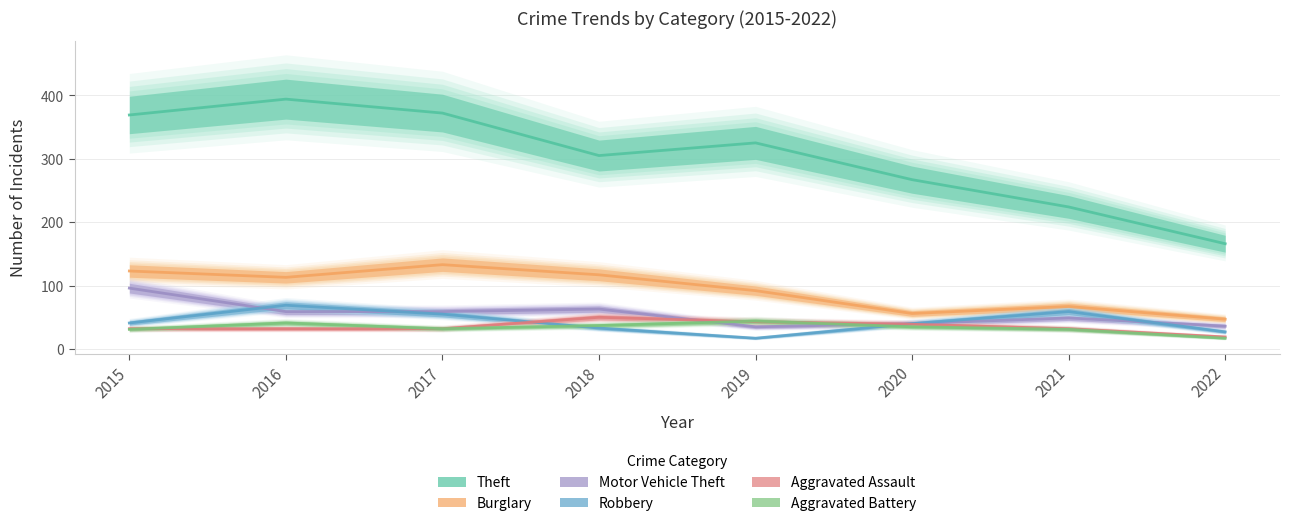

At which category does Aggravated Battery reach its first local valley?

2017